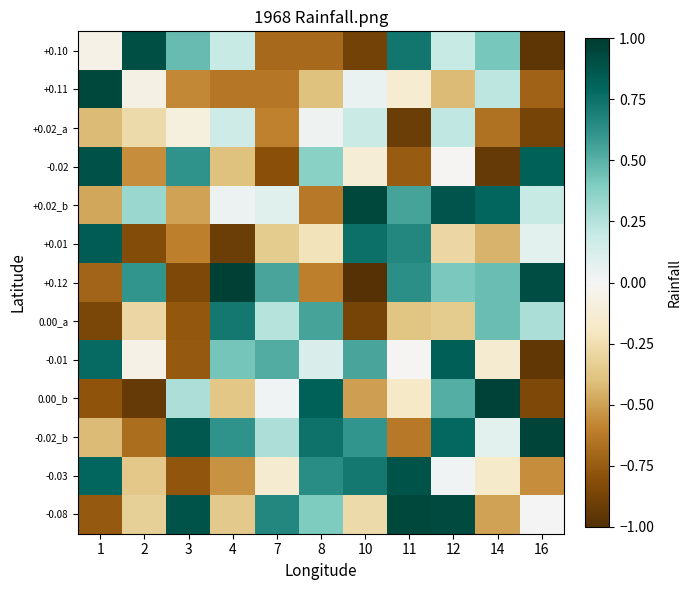

Which series has the widest spread of values?

+0.12